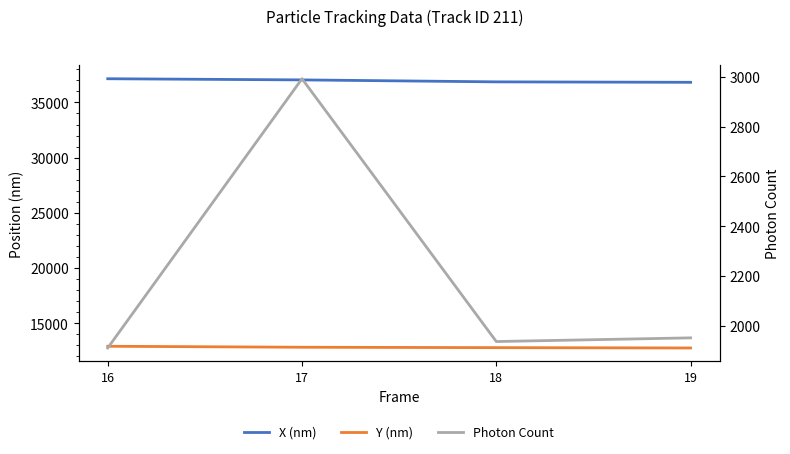

At how many categories does at least one series exceed 12754?

4